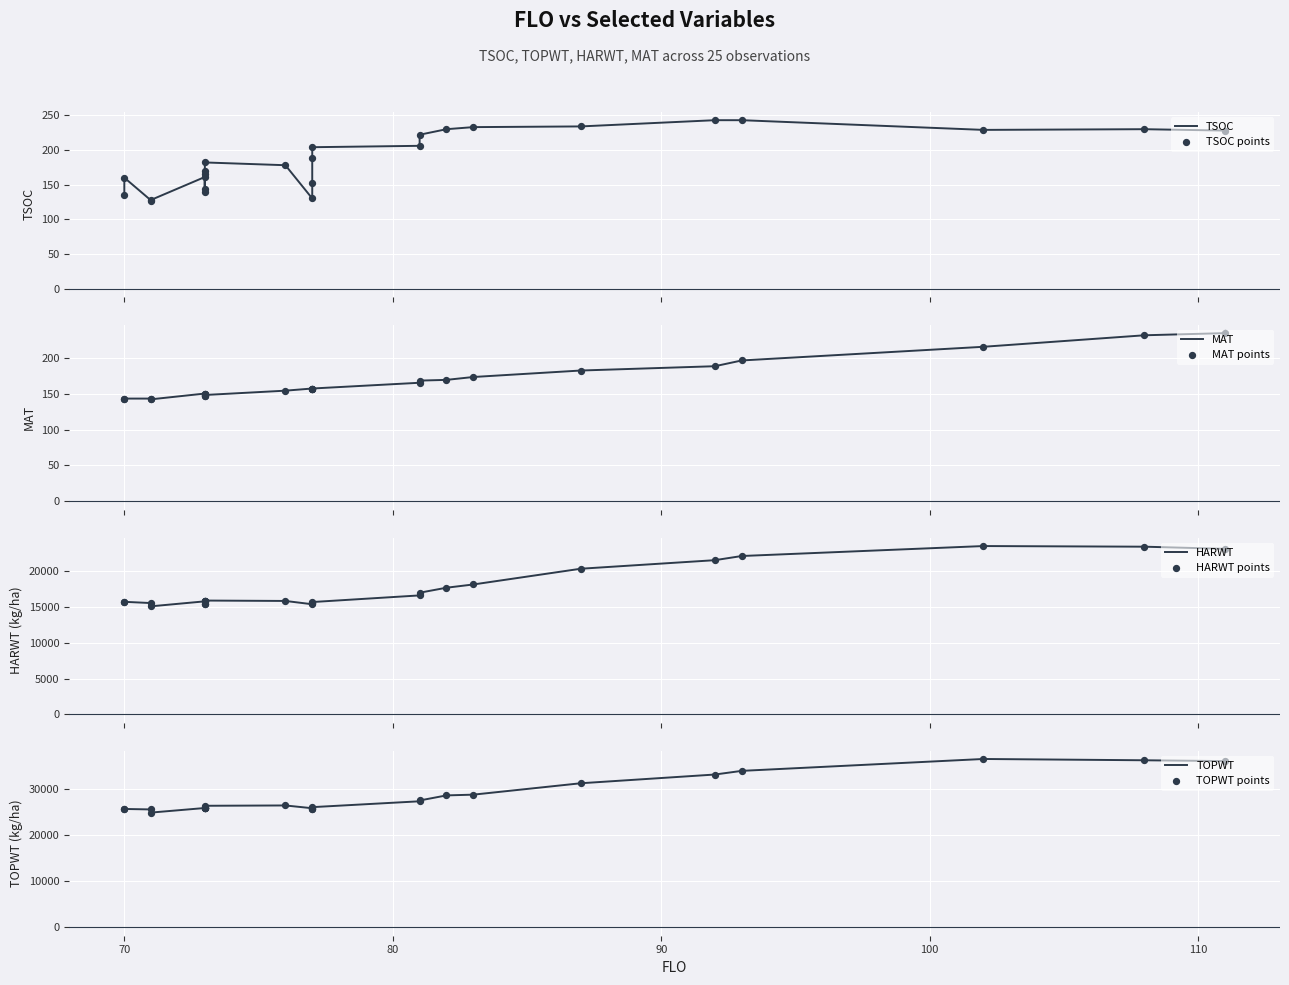

Which series has the largest total across all categories?

TOPWT